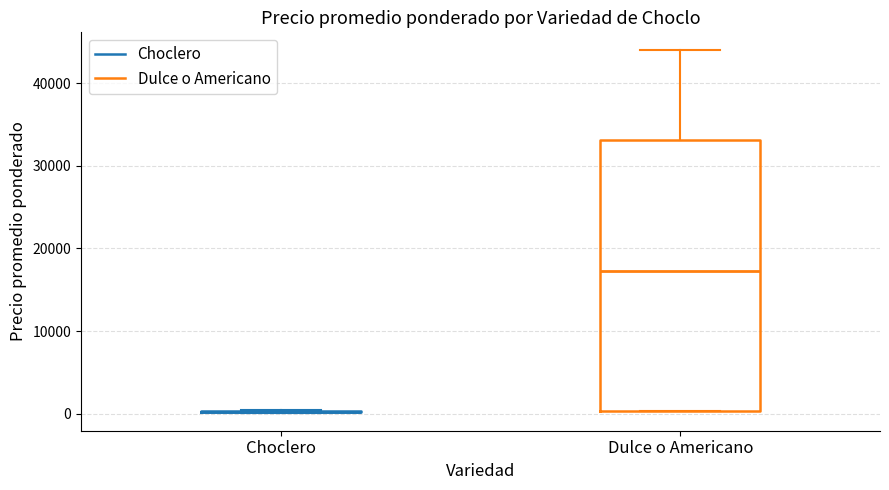

Comparing the boxes themselves (not the whiskers), which one is the tallest?

Dulce o Americano